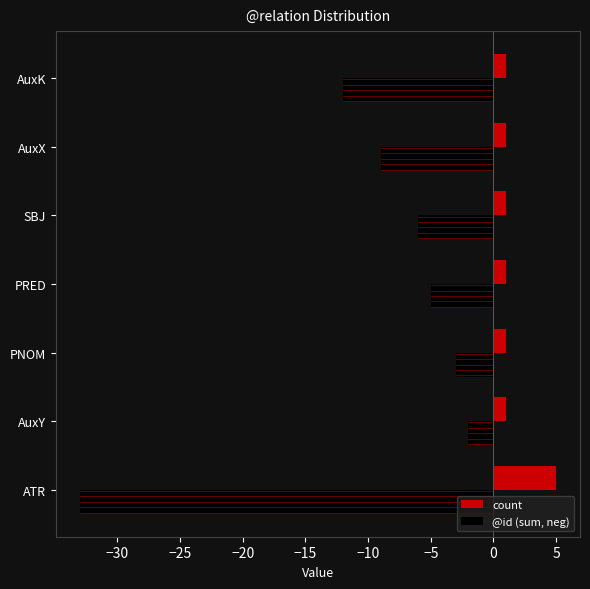

What is the difference between the highest and lowest values at ATR?

38